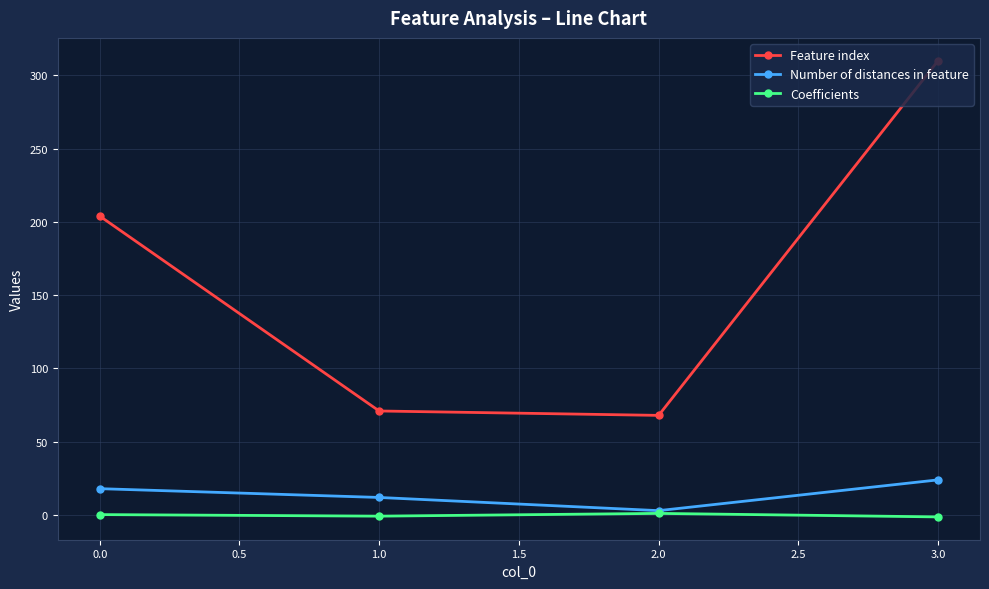

True or false: Feature index and Number of distances in feature cross at least once.

False